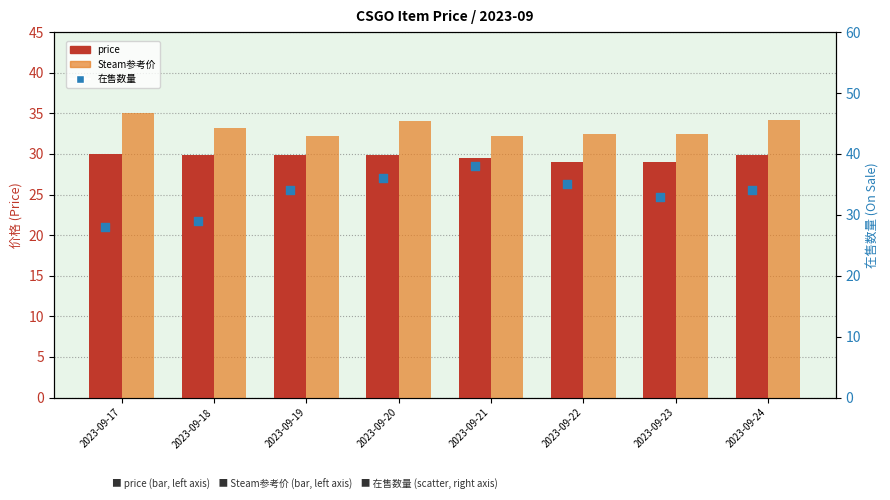

Is the value of Steam参考价 at 2023-09-21 greater than the value of price at 2023-09-22?

Yes